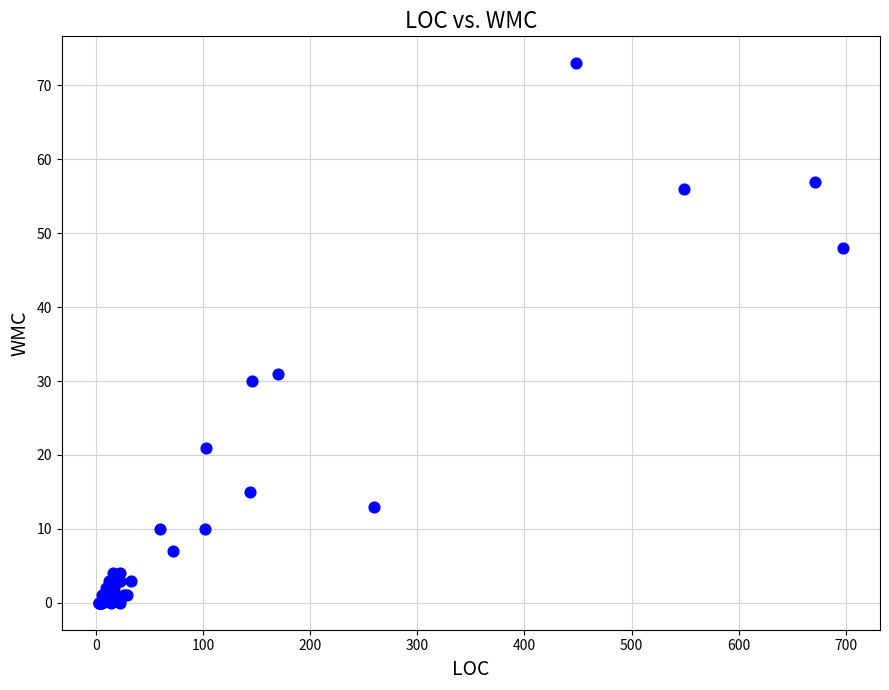

What Y value in the scatter plot is closest to 36?

31